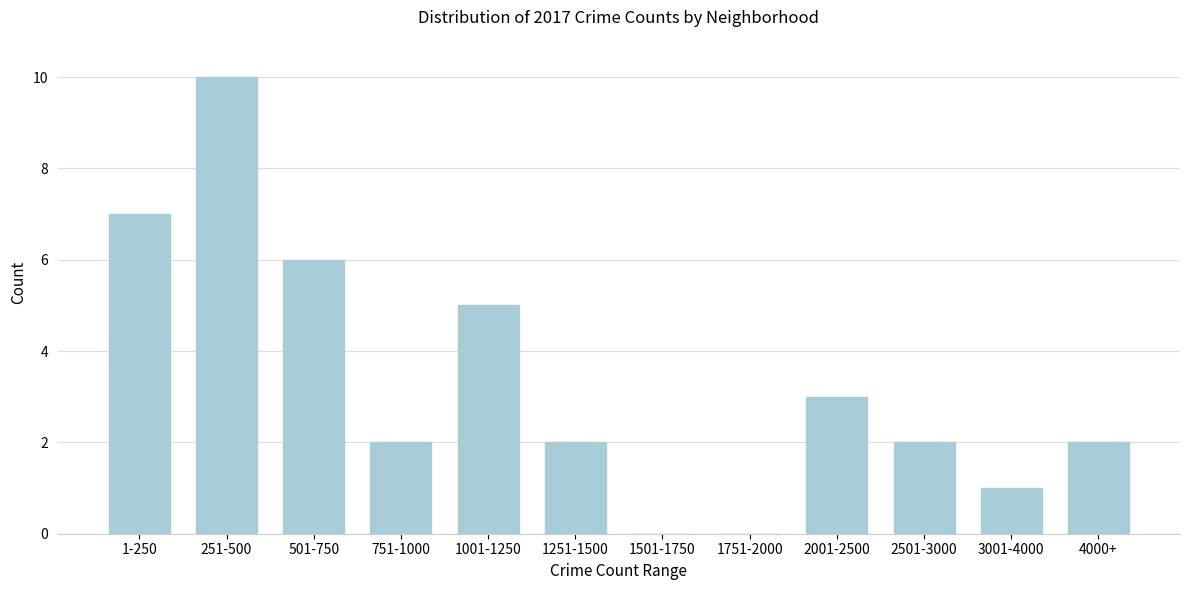

Reading left to right, what are all the values shown in this chart?

1-250=7	251-500=10	501-750=6	751-1000=2	1001-1250=5	1251-1500=2	1501-1750=0	1751-2000=0	2001-2500=3	2501-3000=2	3001-4000=1	4000+=2